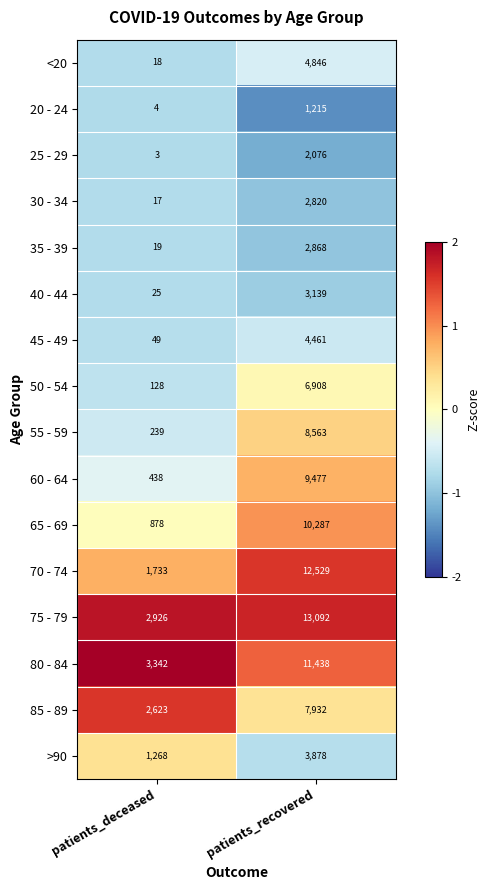

True or false: 75 - 79 has a value of 4608 at patients_deceased.

False